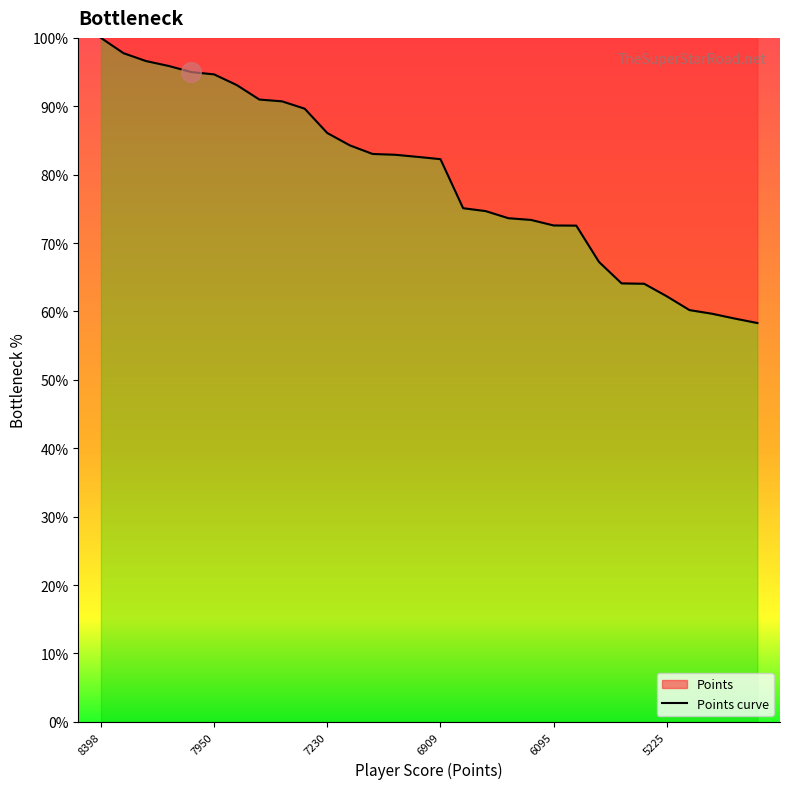

Approximately how many times larger is the value at 6095 compared to 8398?

0.7